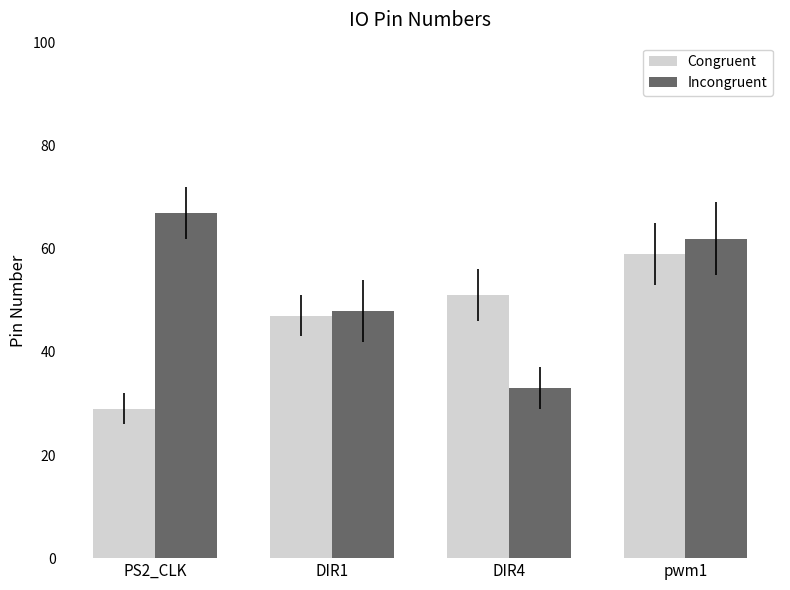

Are the bars horizontal?

No